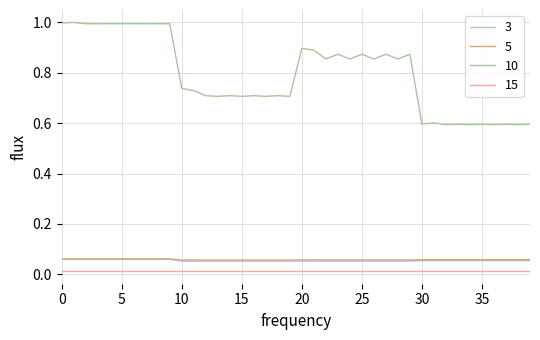

Does the chart display data point markers on the line(s)?

No